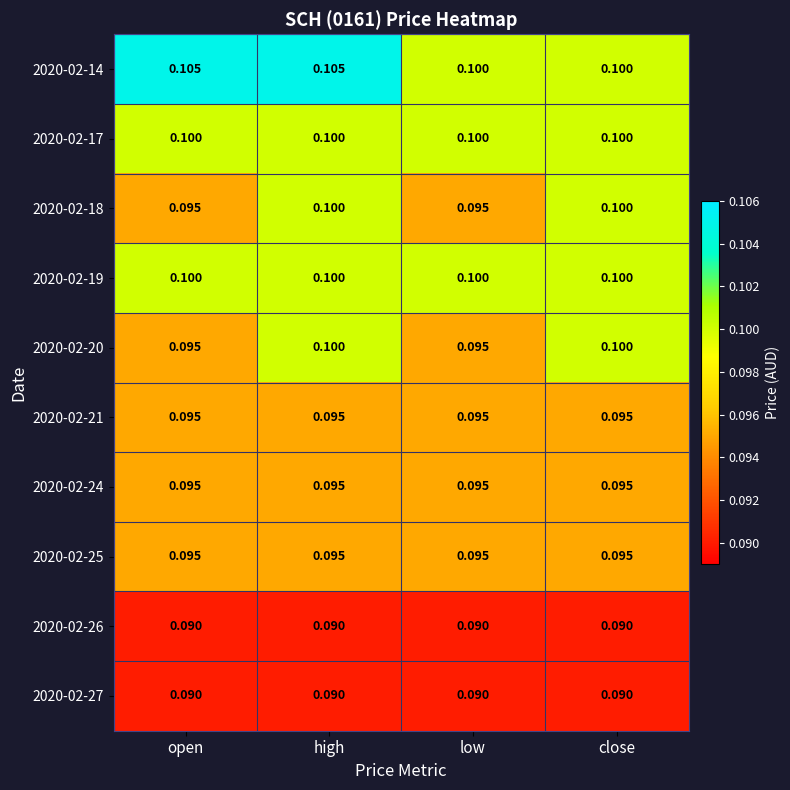

Rank the series by their maximum value, from lowest to highest.

2020-02-26, 2020-02-27, 2020-02-21, 2020-02-24, 2020-02-25, 2020-02-17, 2020-02-18, 2020-02-19, 2020-02-20, 2020-02-14